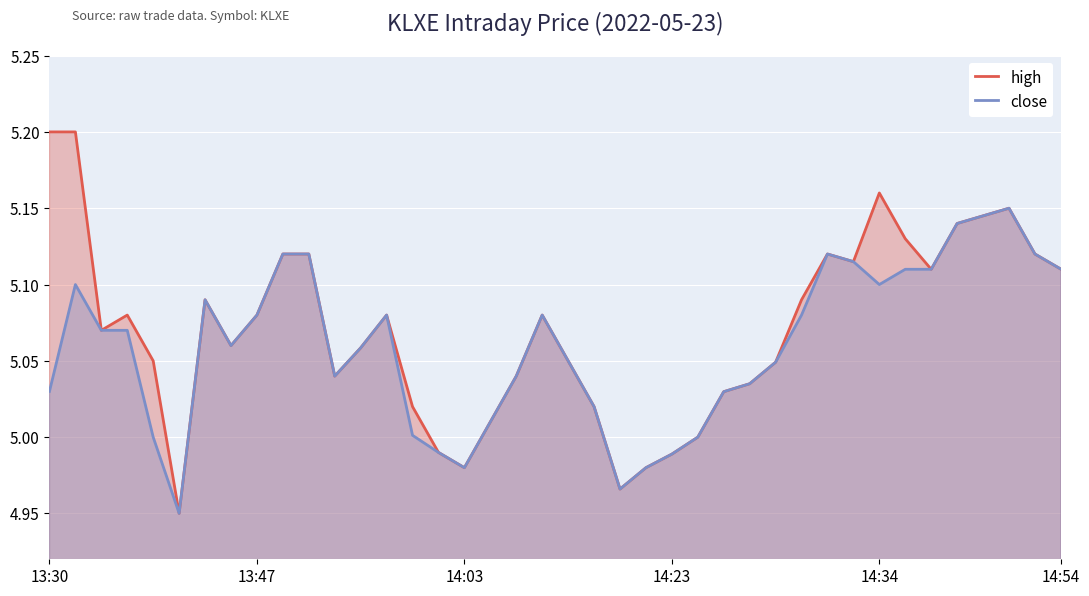

True or false: high has a value of 5.0 at 14.

True